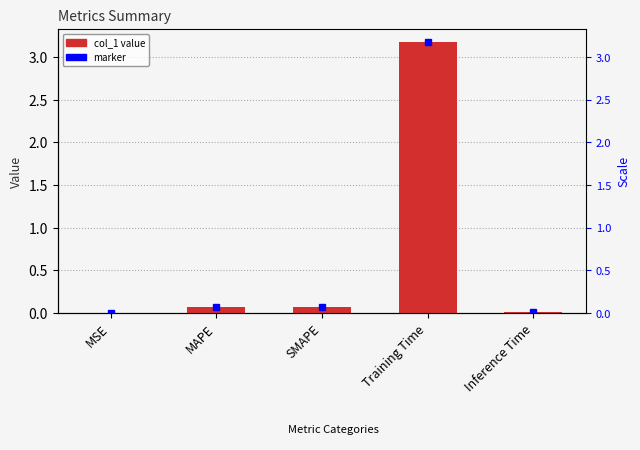

Is it true that the value at MSE is 0.0?

True